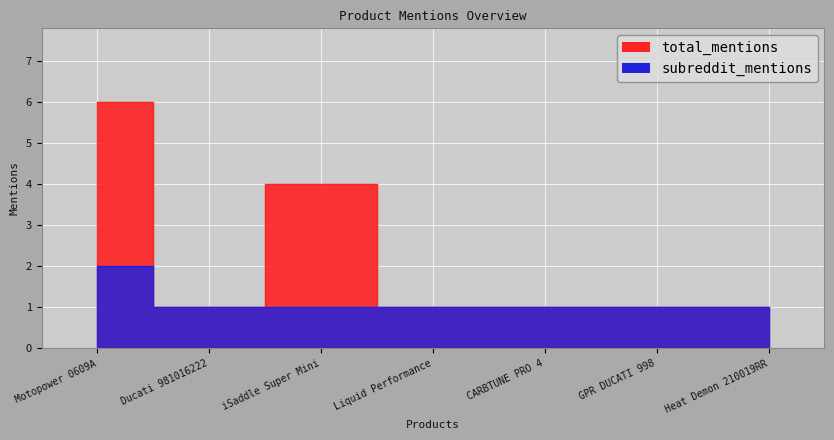

Where is total_mentions nearest to the value 3?

iSaddle Super Mini